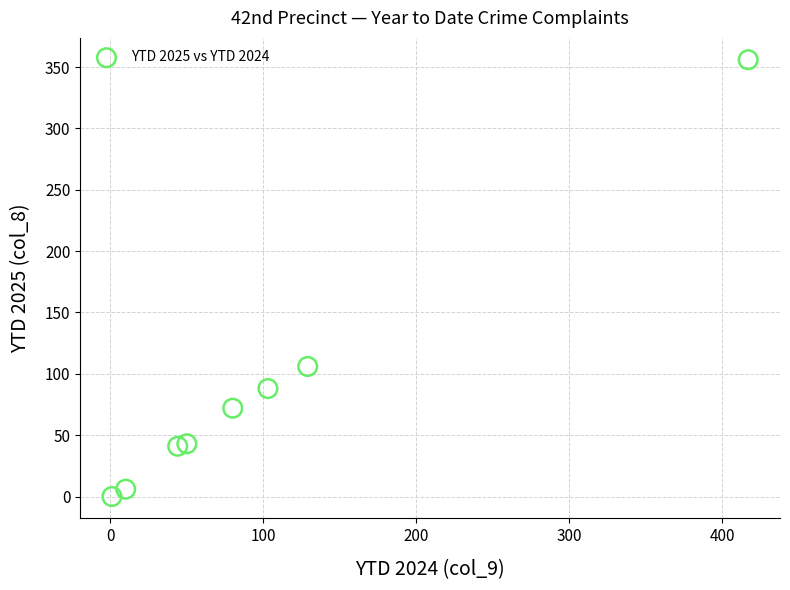

What Y value in the scatter plot is closest to 178?

106